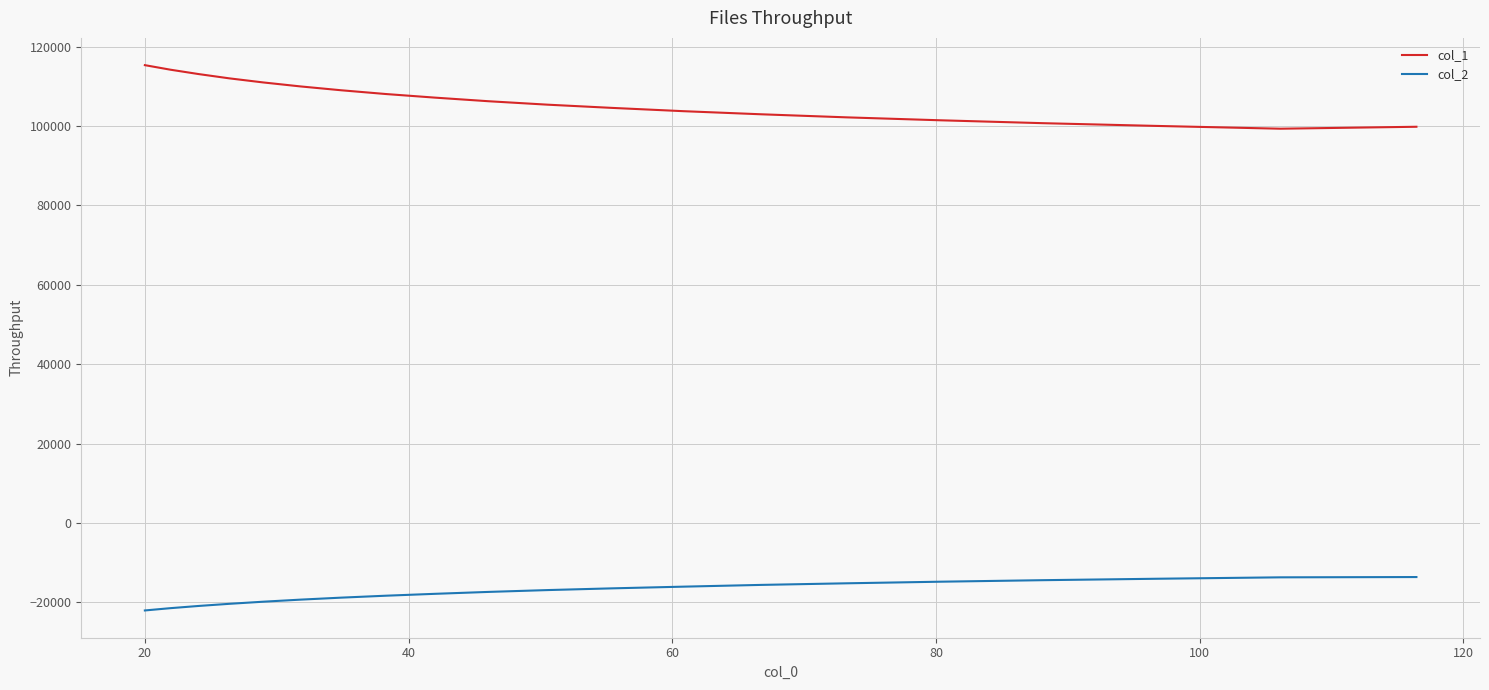

True or false: col_2 and col_1 intersect in this chart.

False